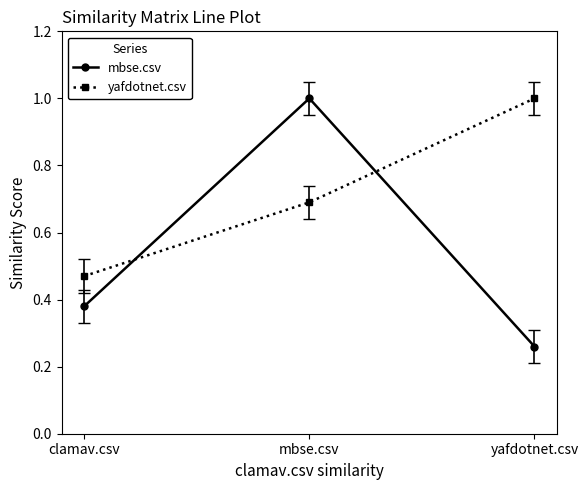

What is the greatest value displayed?

1.0